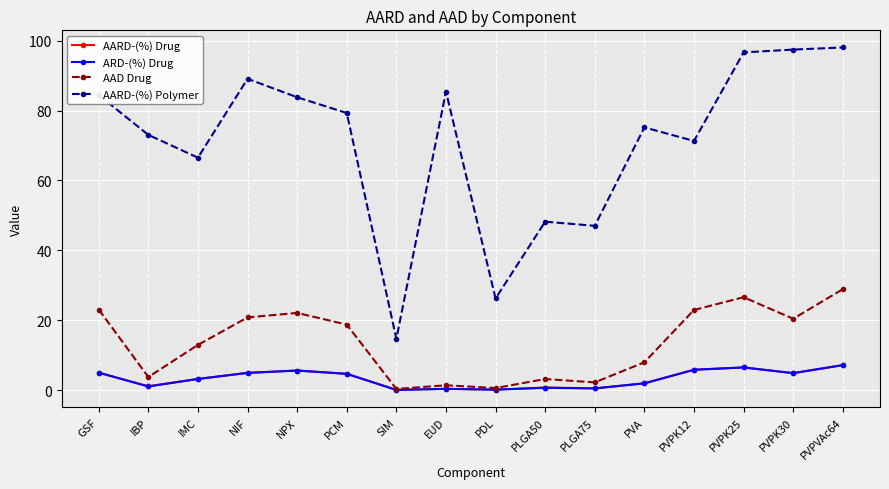

Which series changed the most between SIM and PVPK12?

AARD-(%) Polymer